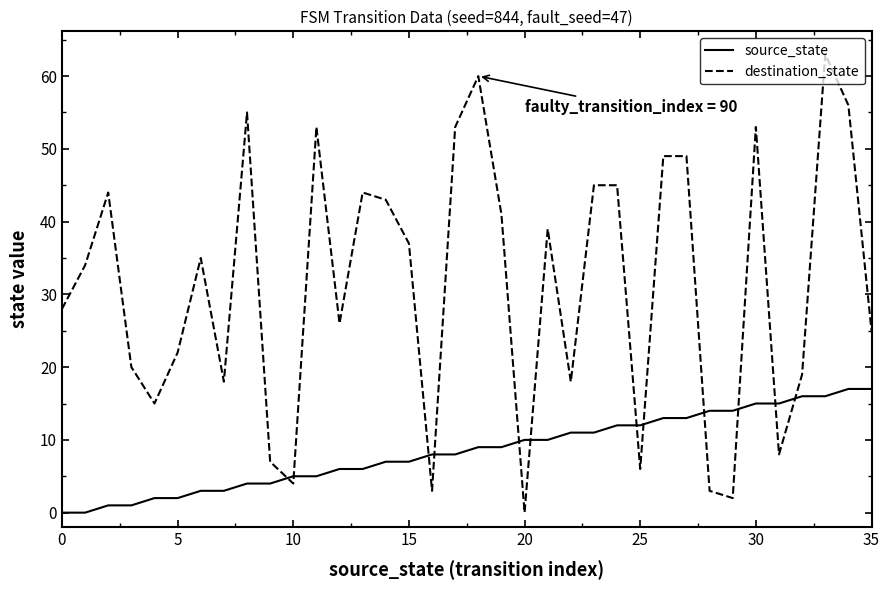

After their last crossing, which series has the higher values: destination_state or source_state?

destination_state